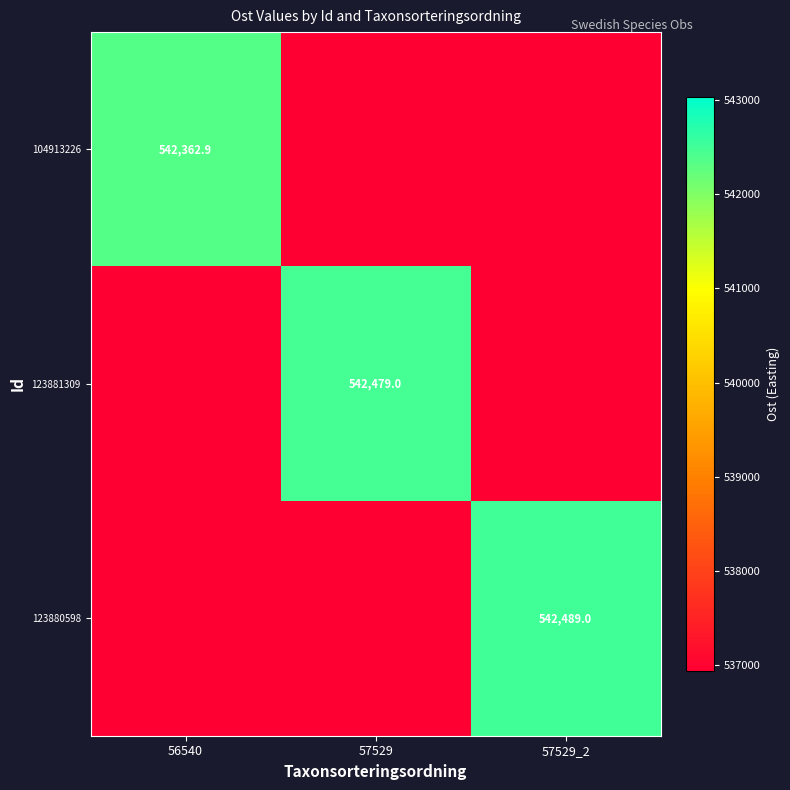

Rank the categories by 104913226 value from lowest to highest.

57529, 57529_2, 56540